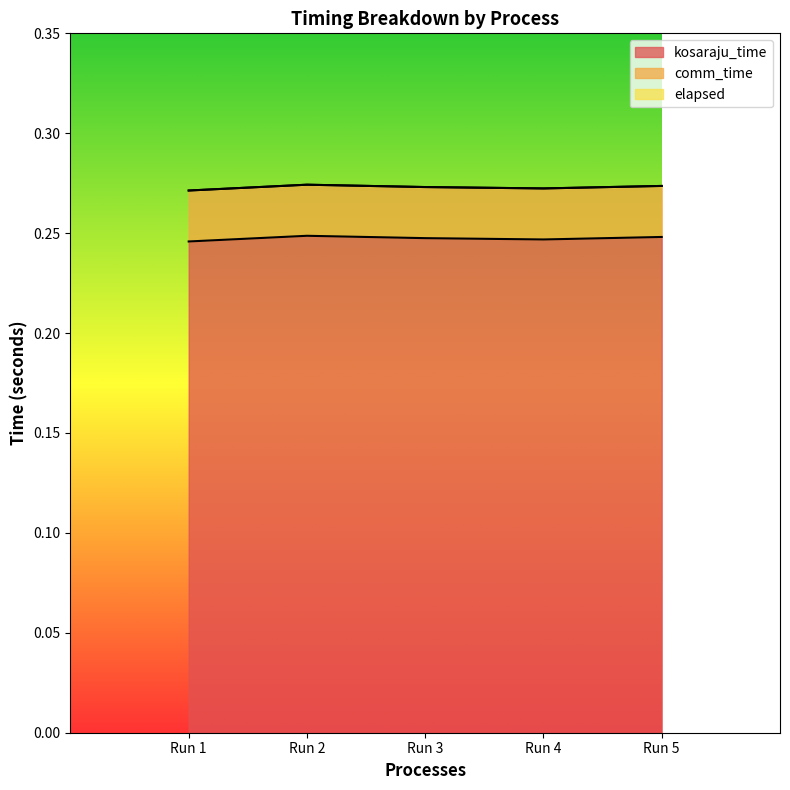

What is the value of the kosaraju_time point at the 3rd from the left?

0.2